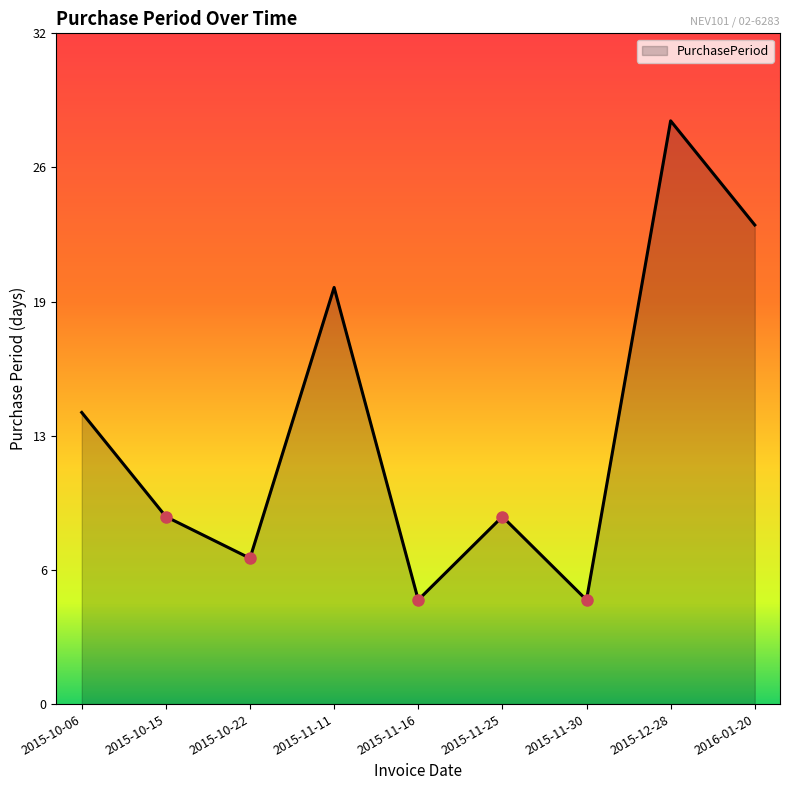

The value at 2015-11-25 is 9. True or false?

True